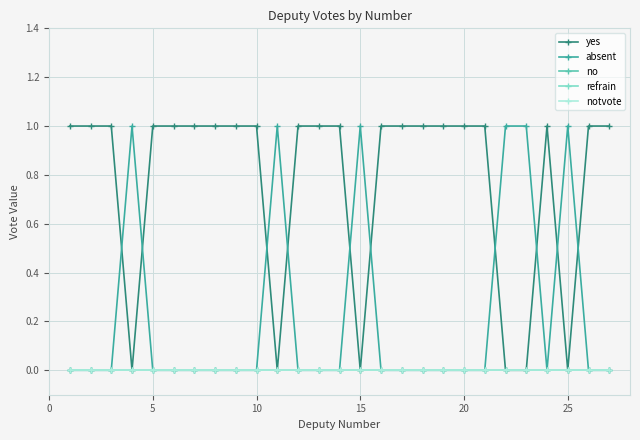

Rank the series by their maximum value, from lowest to highest.

no, refrain, notvote, yes, absent